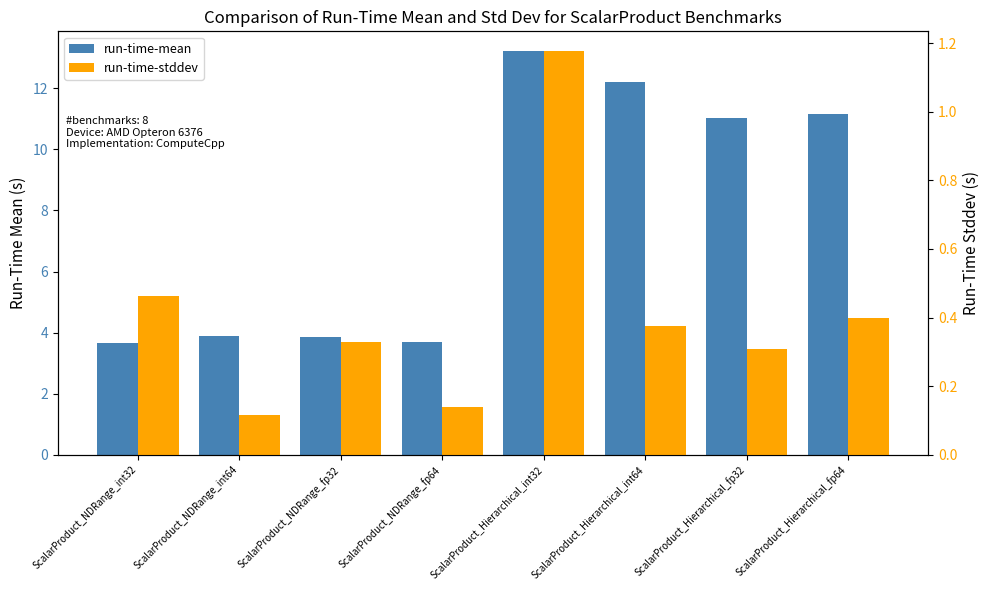

Rank the series at ScalarProduct_Hierarchical_int64 from lowest to highest value.

run-time-stddev, run-time-mean